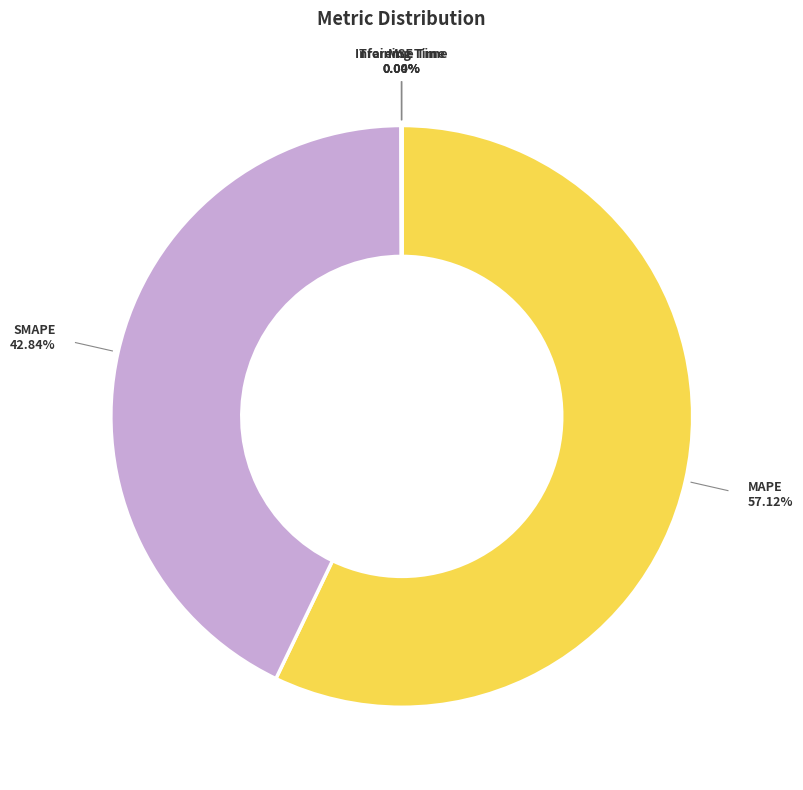

Does any single category account for the majority?

Yes